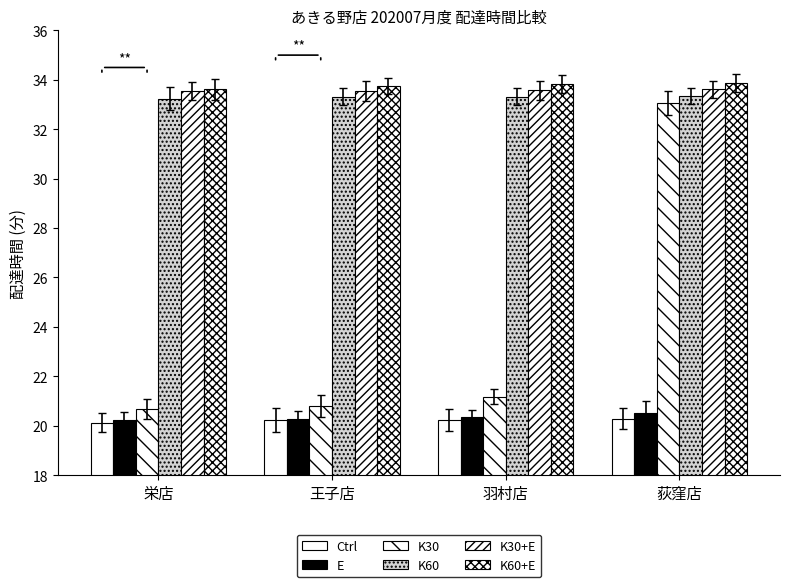

Are the bars horizontal?

No